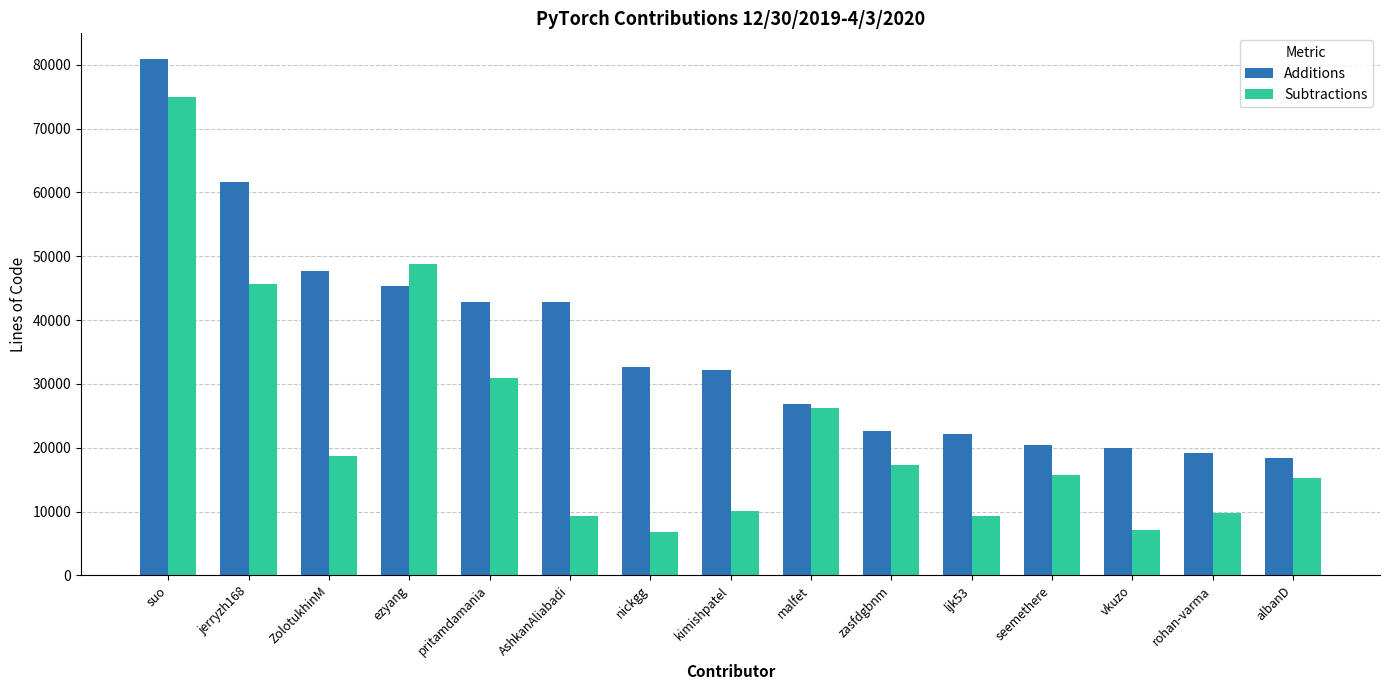

Is it true that Subtractions equals 15251 at albanD?

True